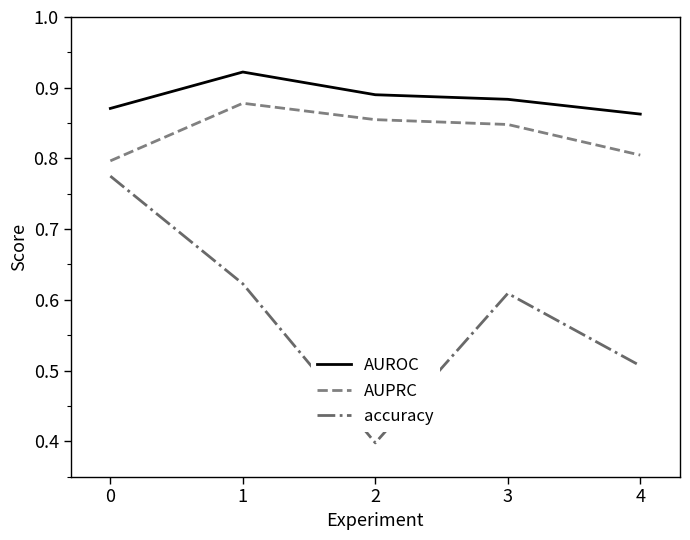

Which series has the widest spread of values?

accuracy